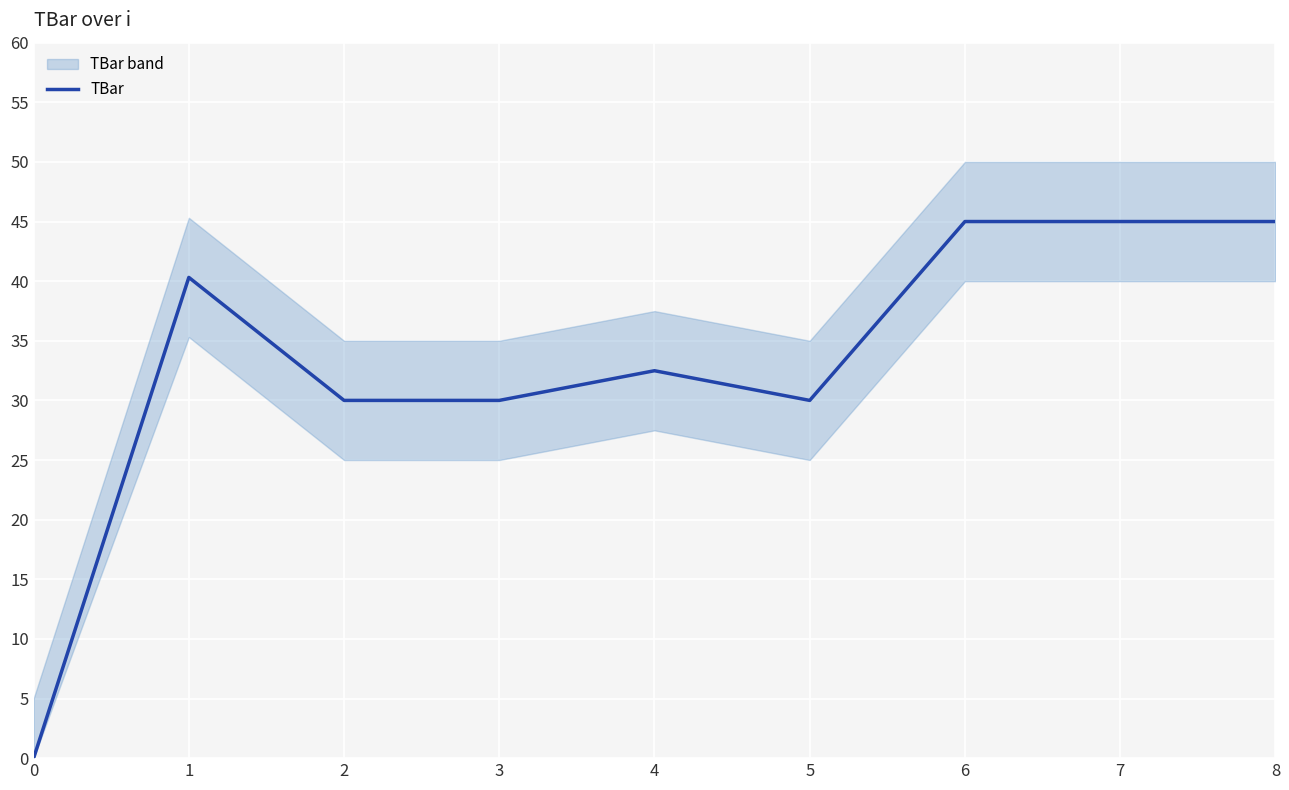

What is the change in value from 4 to 6?

+12.5